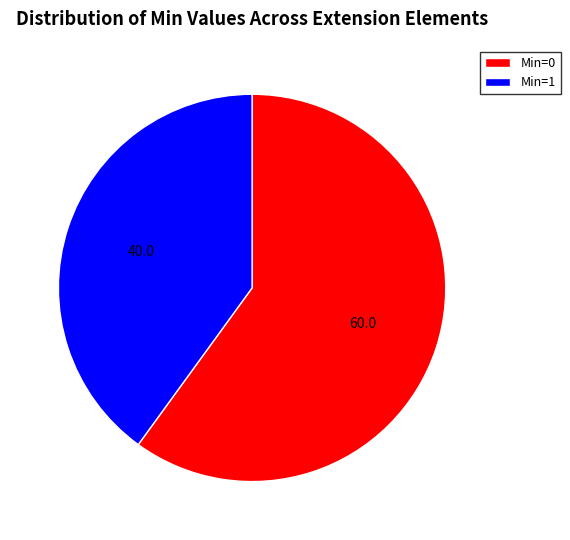

Do Min=0 and Min=1 together represent more than half of the pie?

Yes